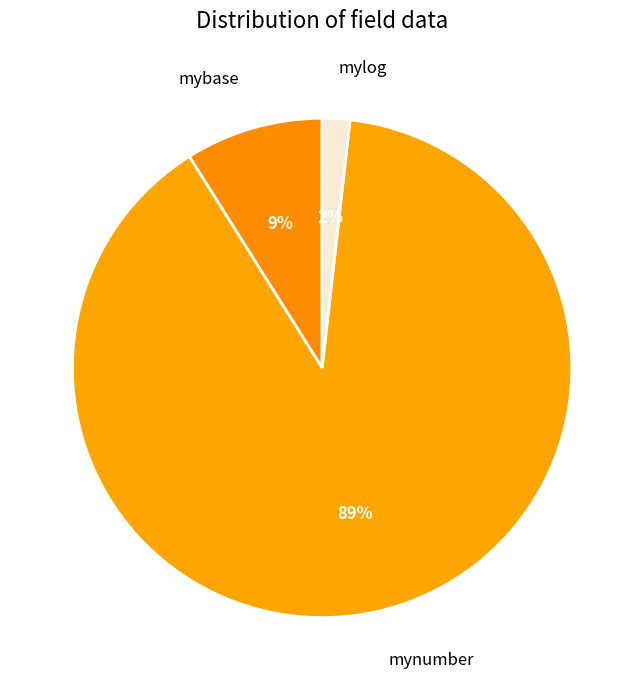

To the nearest percent, what percentage of the pie is mylog?

2%